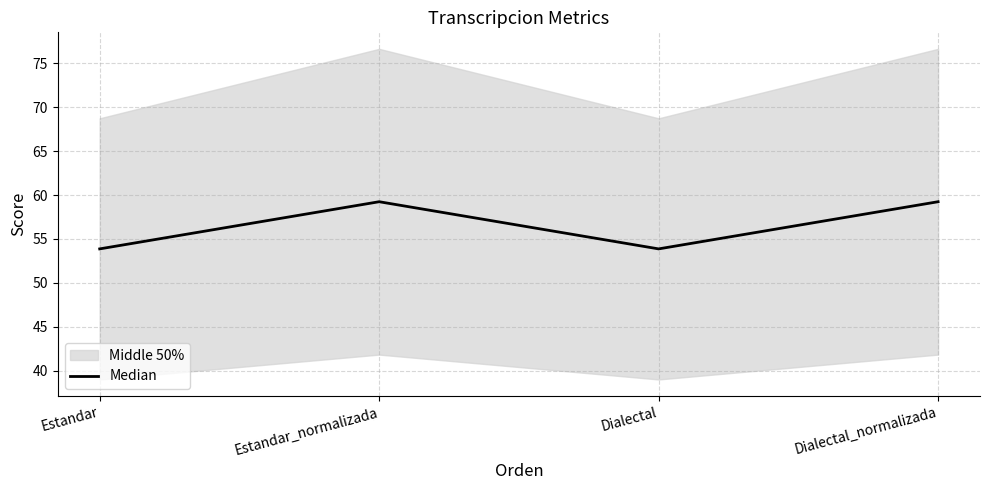

Which category has the highest value across all series?

Estandar_normalizada